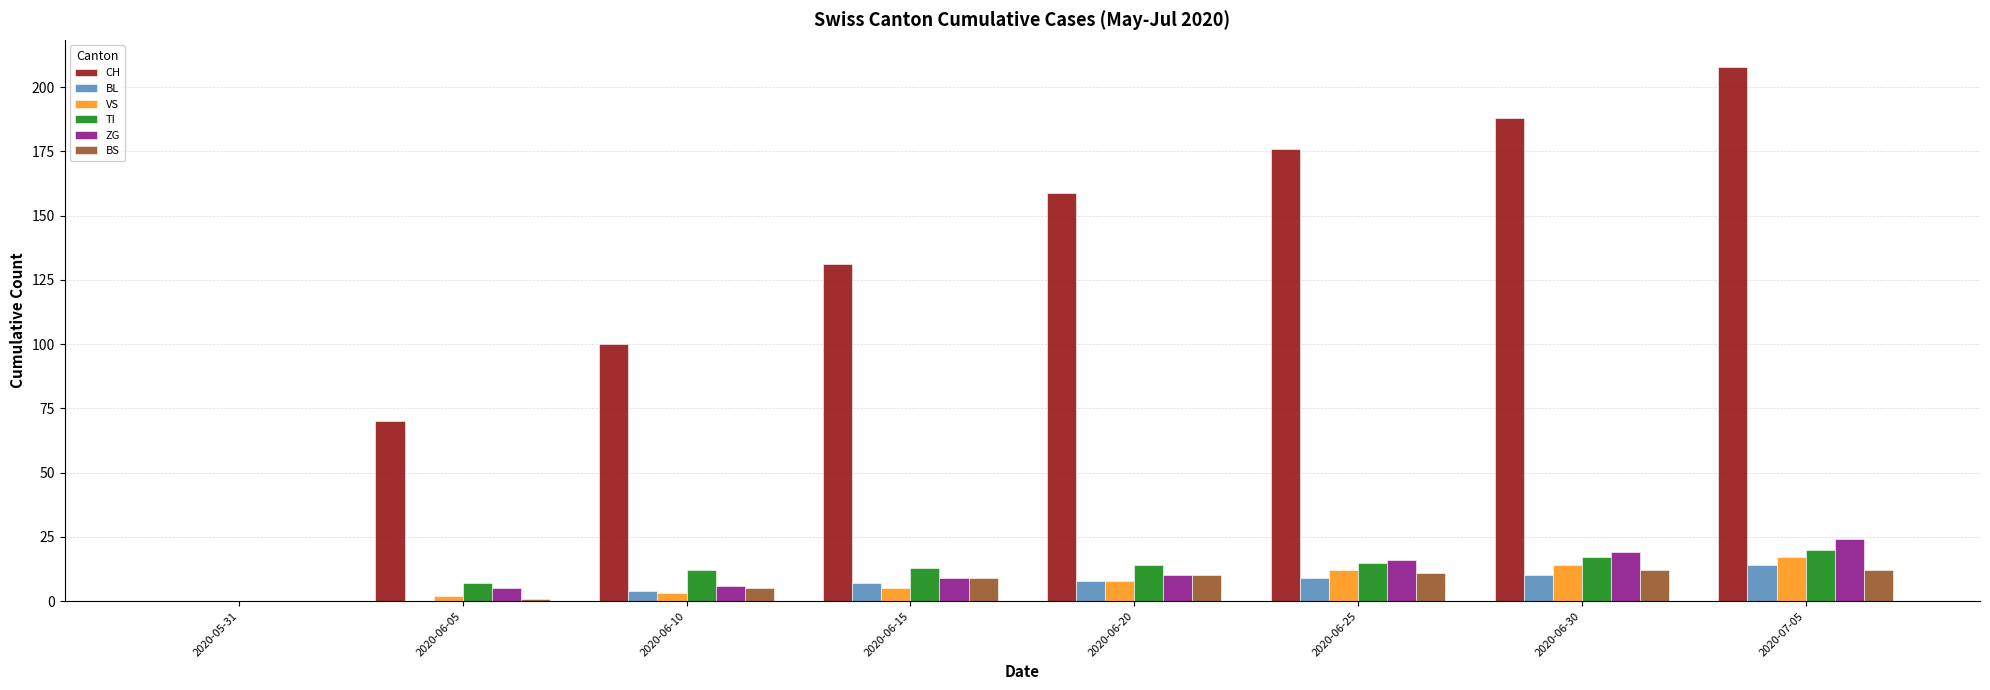

What is the sum of all ZG values?

89